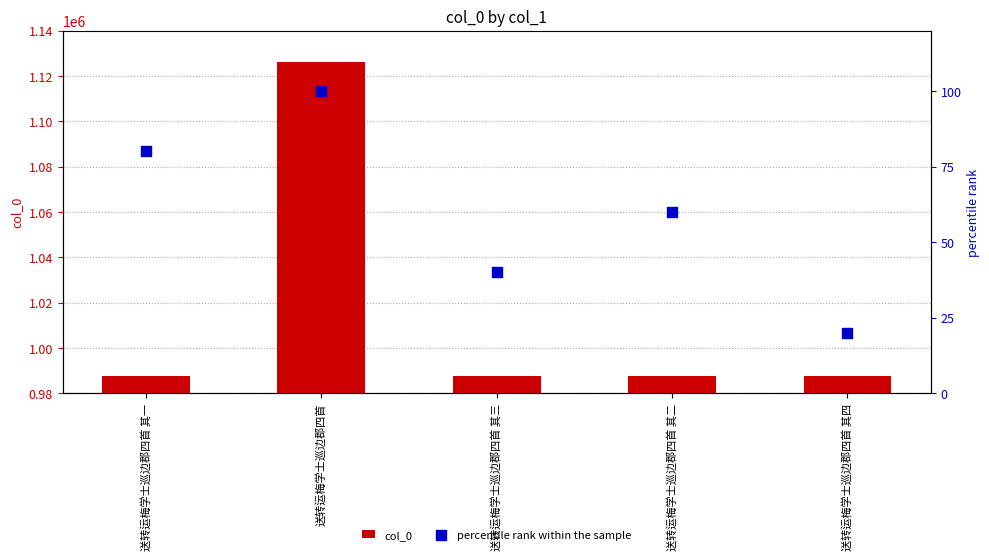

Which series has the largest total across all categories?

col_0